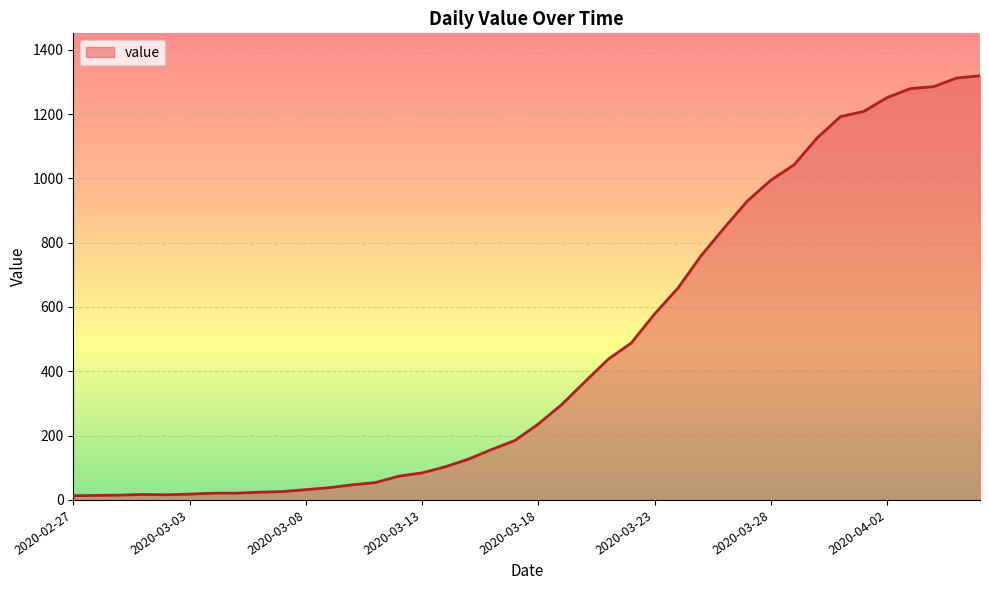

How many categories are shown in the chart?

40